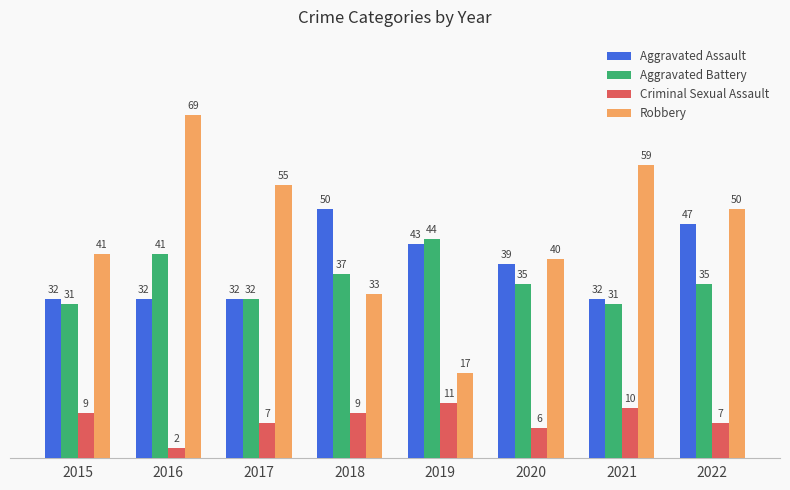

What is the value of the Robbery bar at the 6th from the left?

40